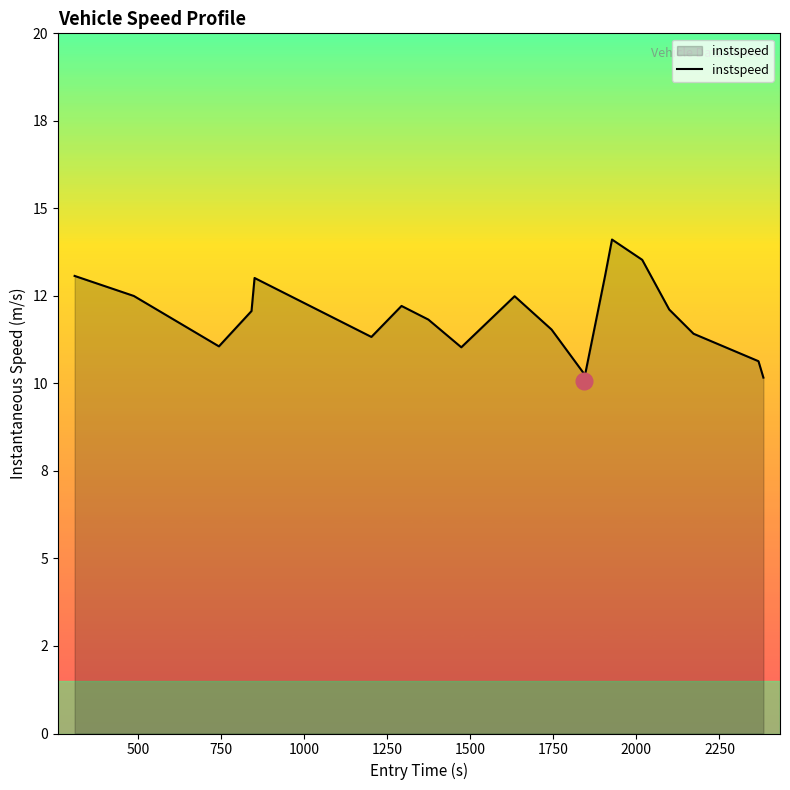

Reading left to right, what are all the values shown in this chart?

13.1	12.5	11.1	12.1	13.0	11.3	12.2	11.8	11.0	12.5	11.5	10.3	10.1	13.1	14.1	13.5	12.1	11.4	10.6	10.2